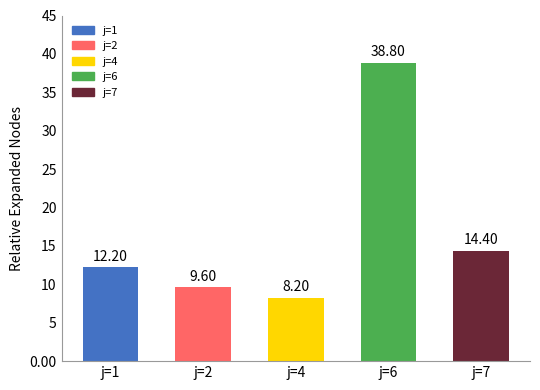

Which label corresponds to the smallest value in the chart?

j=4